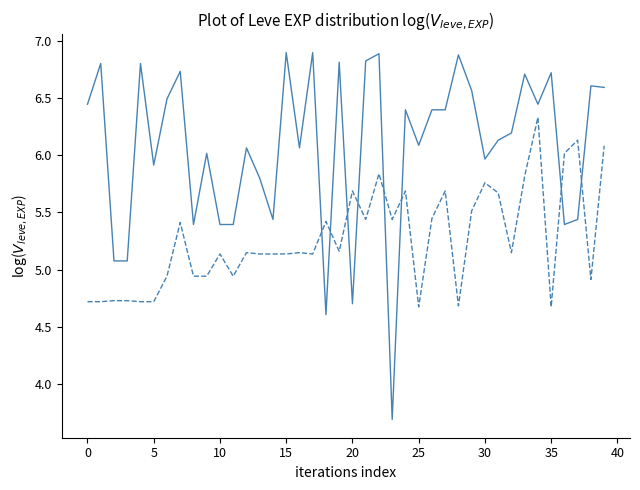

What is the maximum value shown in the chart?

6.9